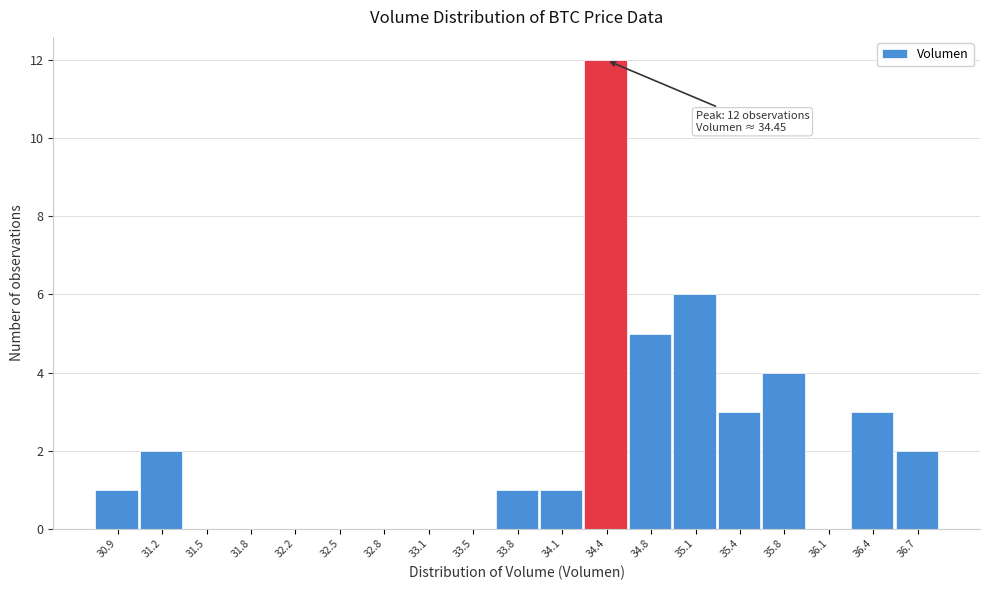

Which range on the x-axis has the tallest bar?

34.30 to 34.60